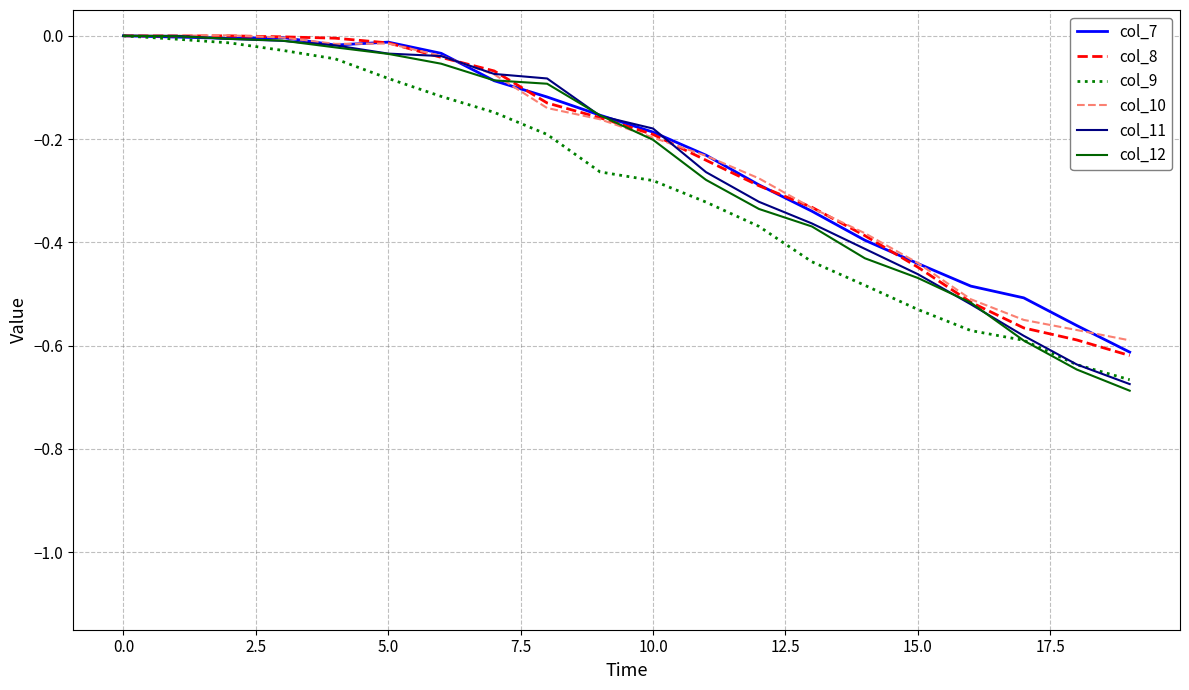

Which series has the largest range (max minus min)?

col_12